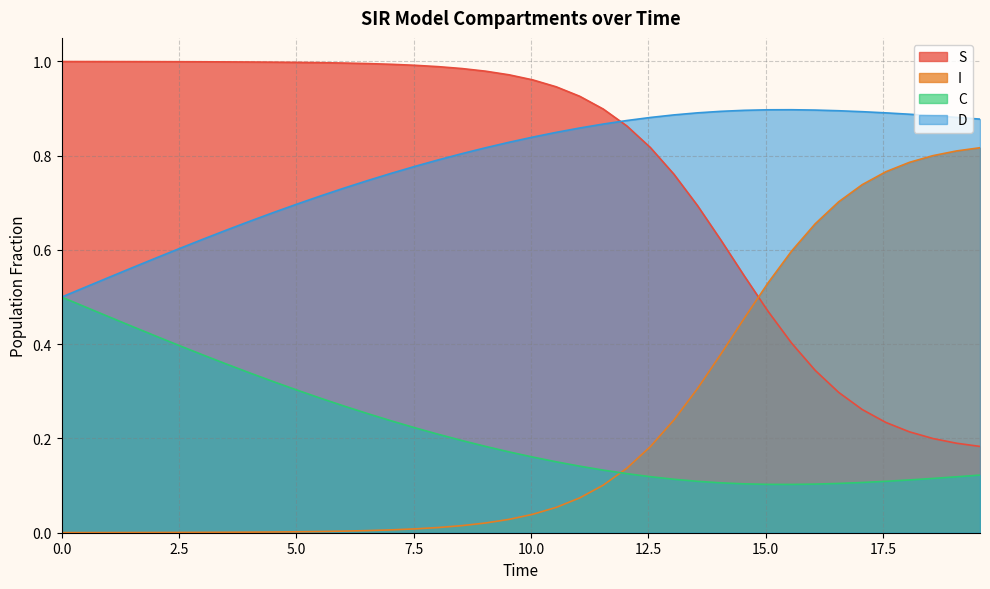

True or false: I and D cross at least once.

False